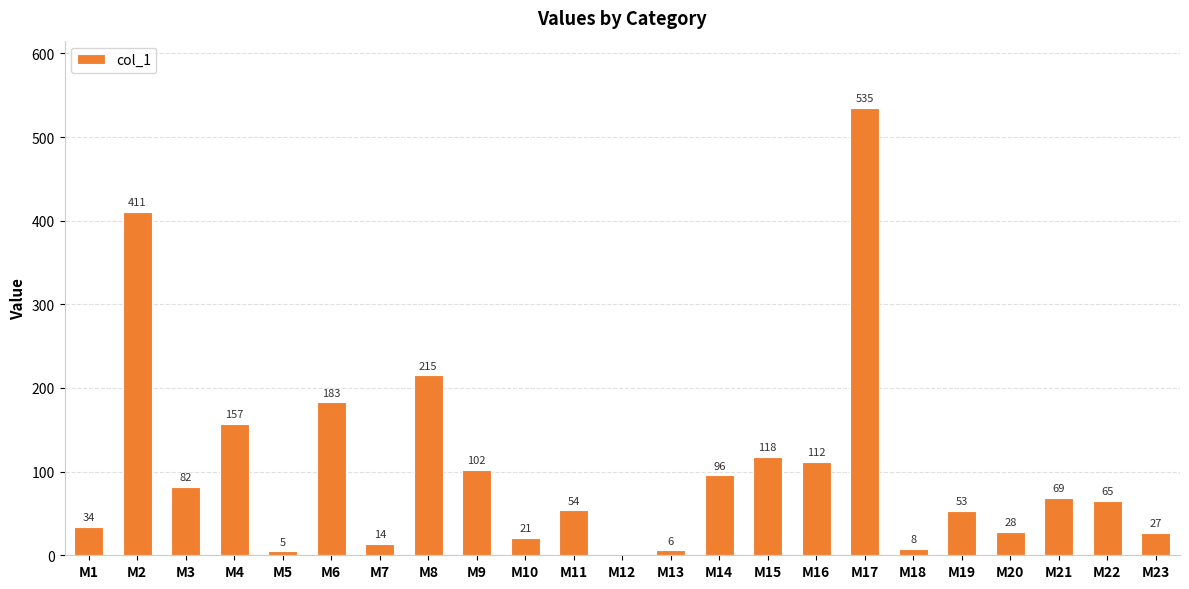

What is the sum of the values at M10 and M3?

103